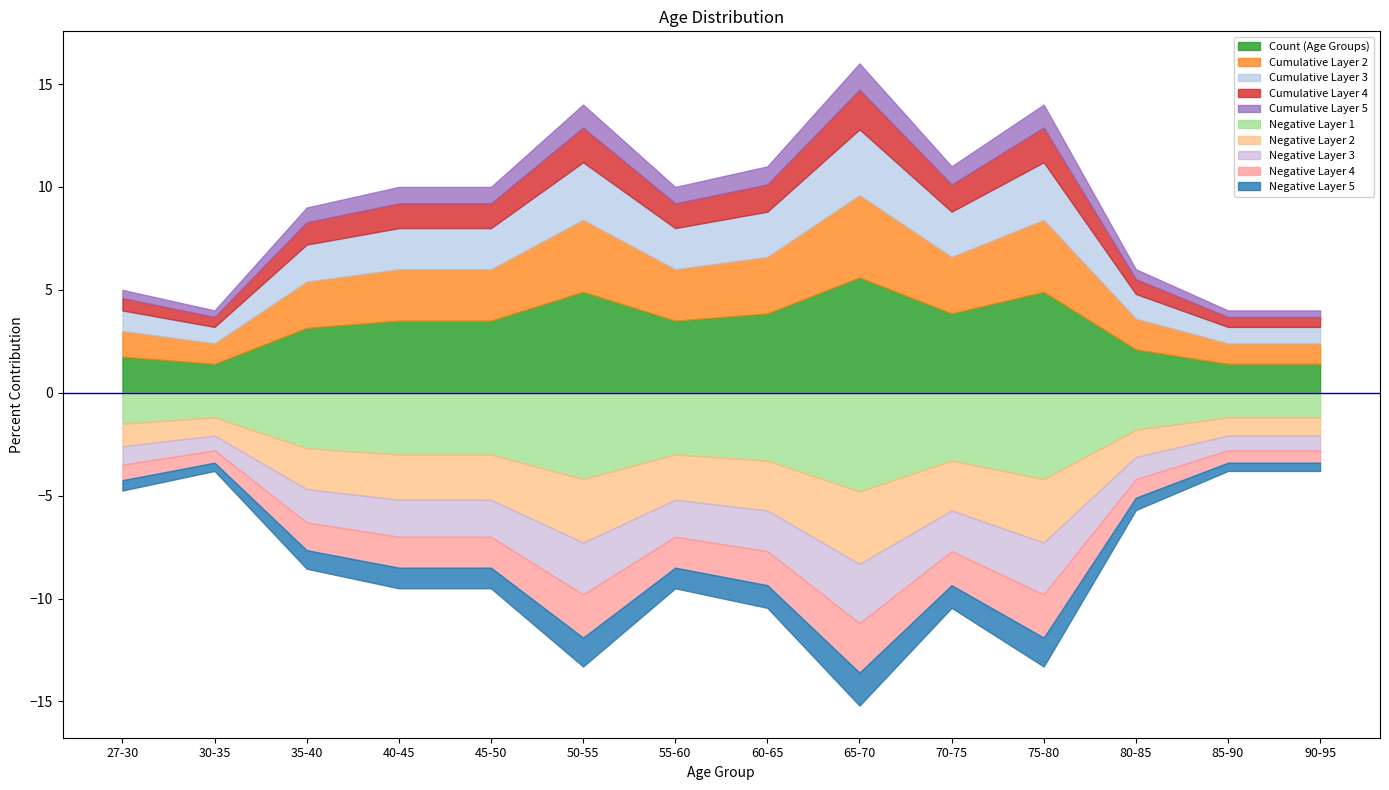

What is the change in value from 35-40 to 55-60?

+1